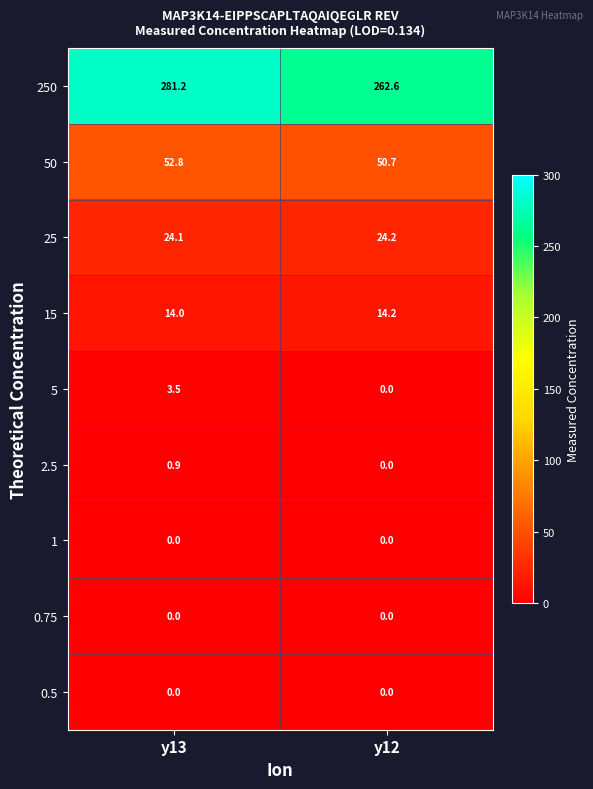

Read the 50 value at y12.

50.7